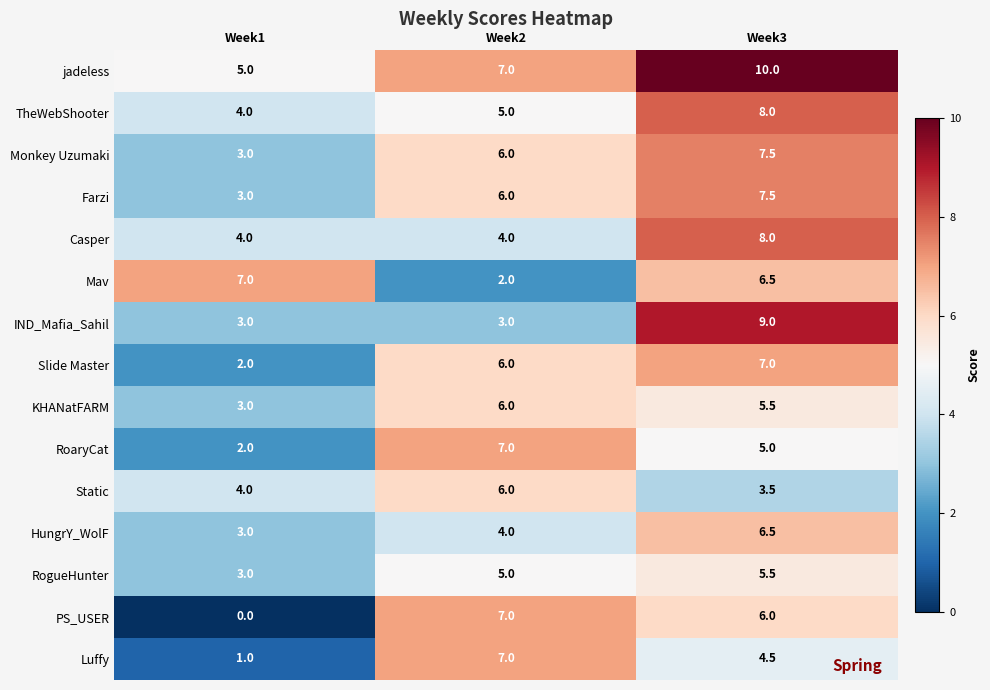

Which category has the lowest value across all series?

Week1